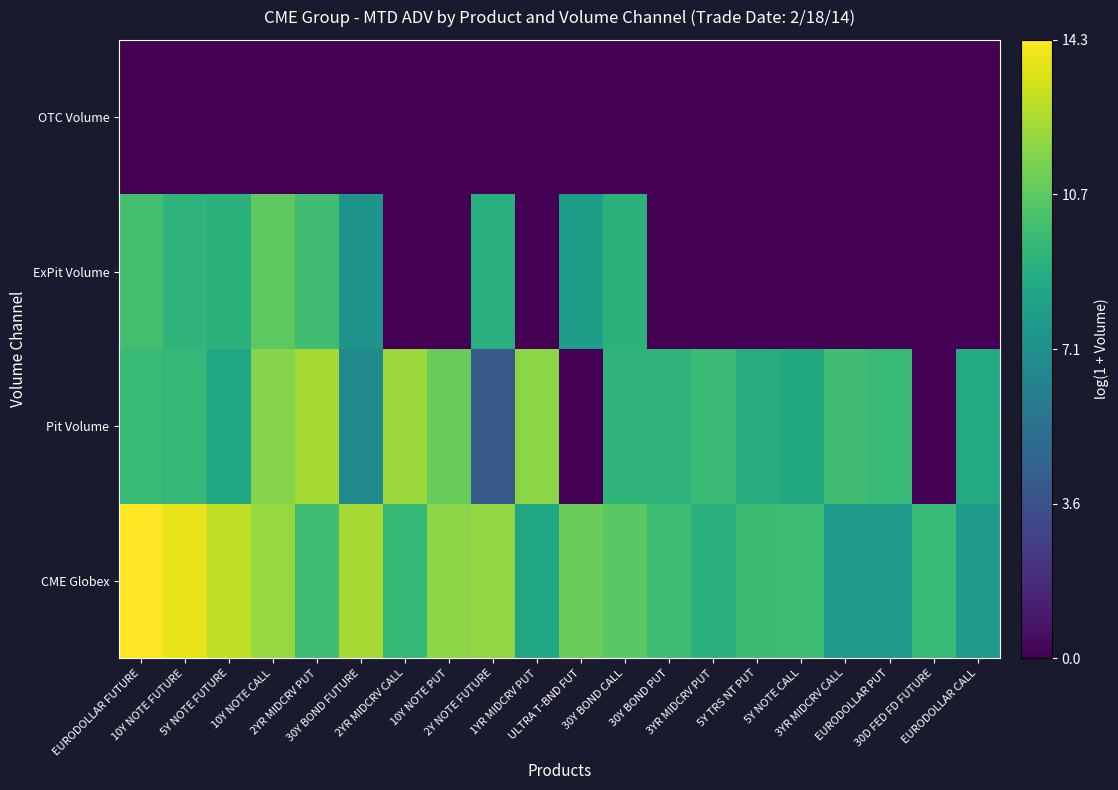

At how many categories does at least one series exceed 1?

20